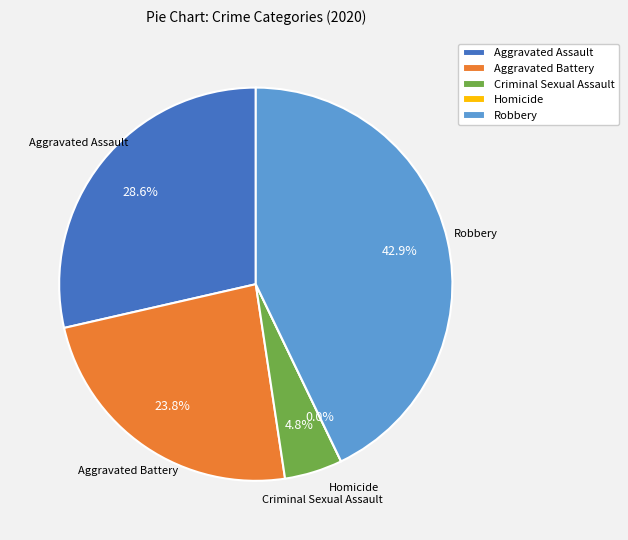

Is there a majority slice in this chart?

No